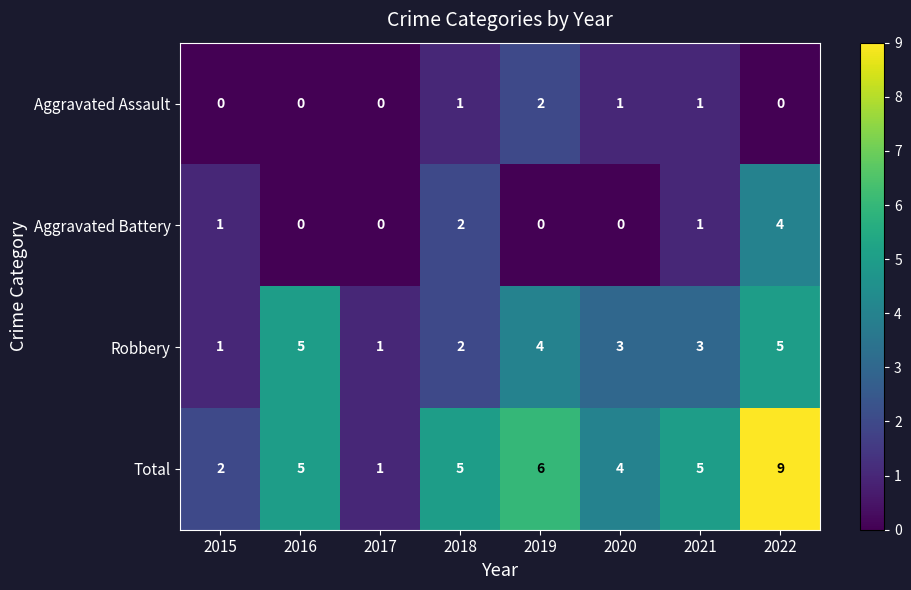

How many Robbery values are between 2 and 5?

6